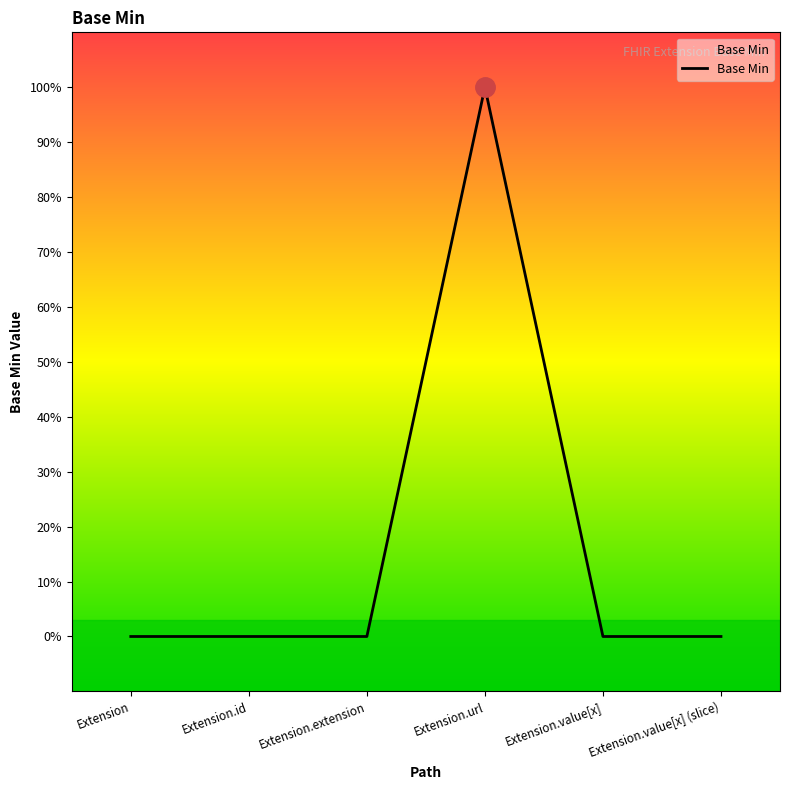

What is the greatest value displayed?

1